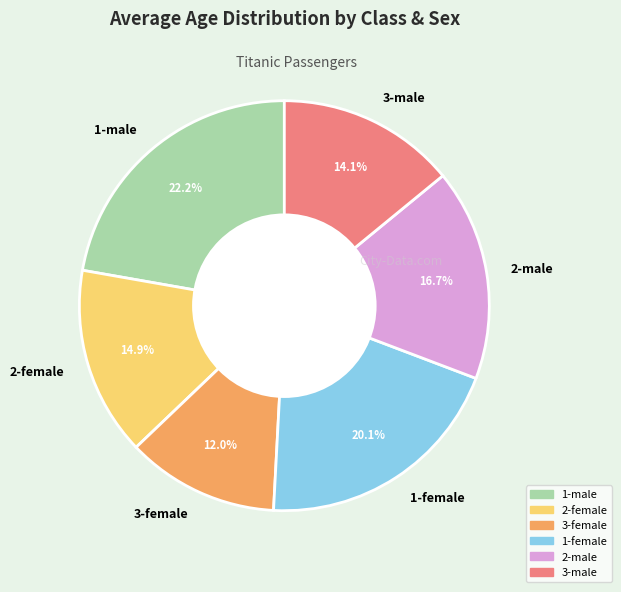

What is the ratio of the value at 2-male to the value at 1-female?

0.8